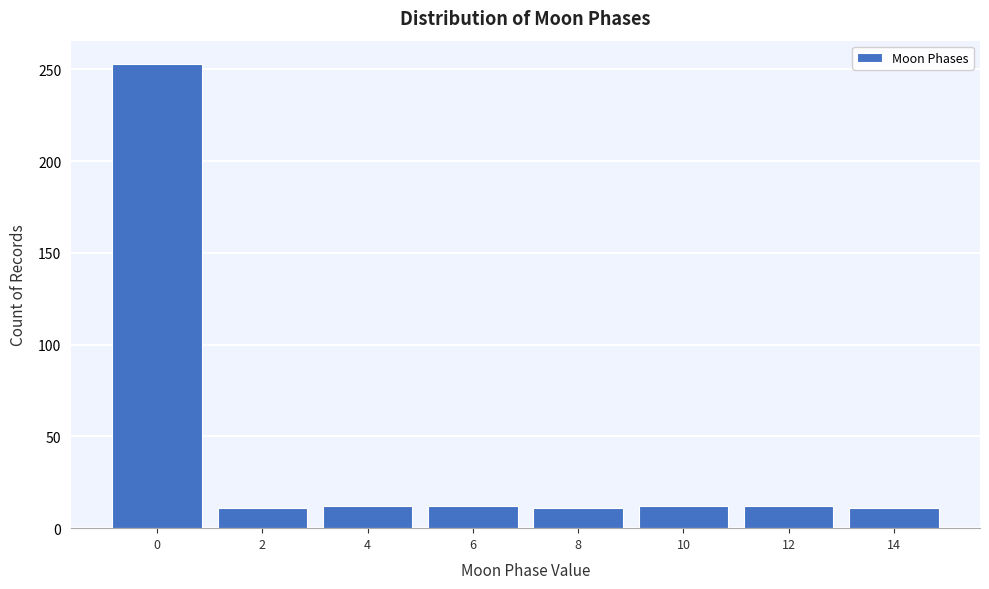

What is the value of the 8th bar from the left?

11